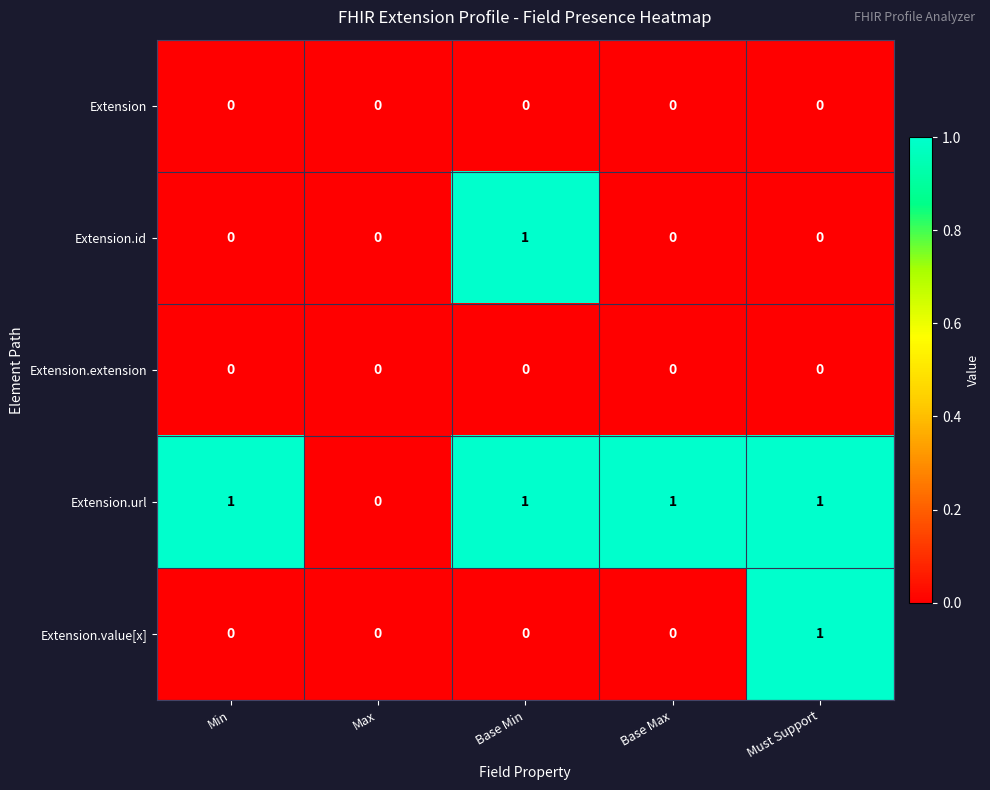

Between Min and Base Min, which series saw the biggest shift?

Extension.id